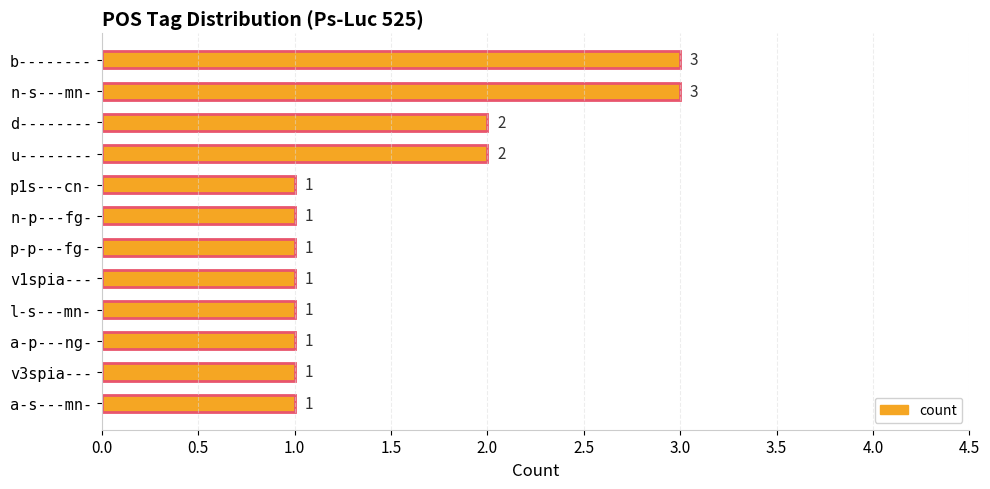

Count the values in the range 1 to 2.

10